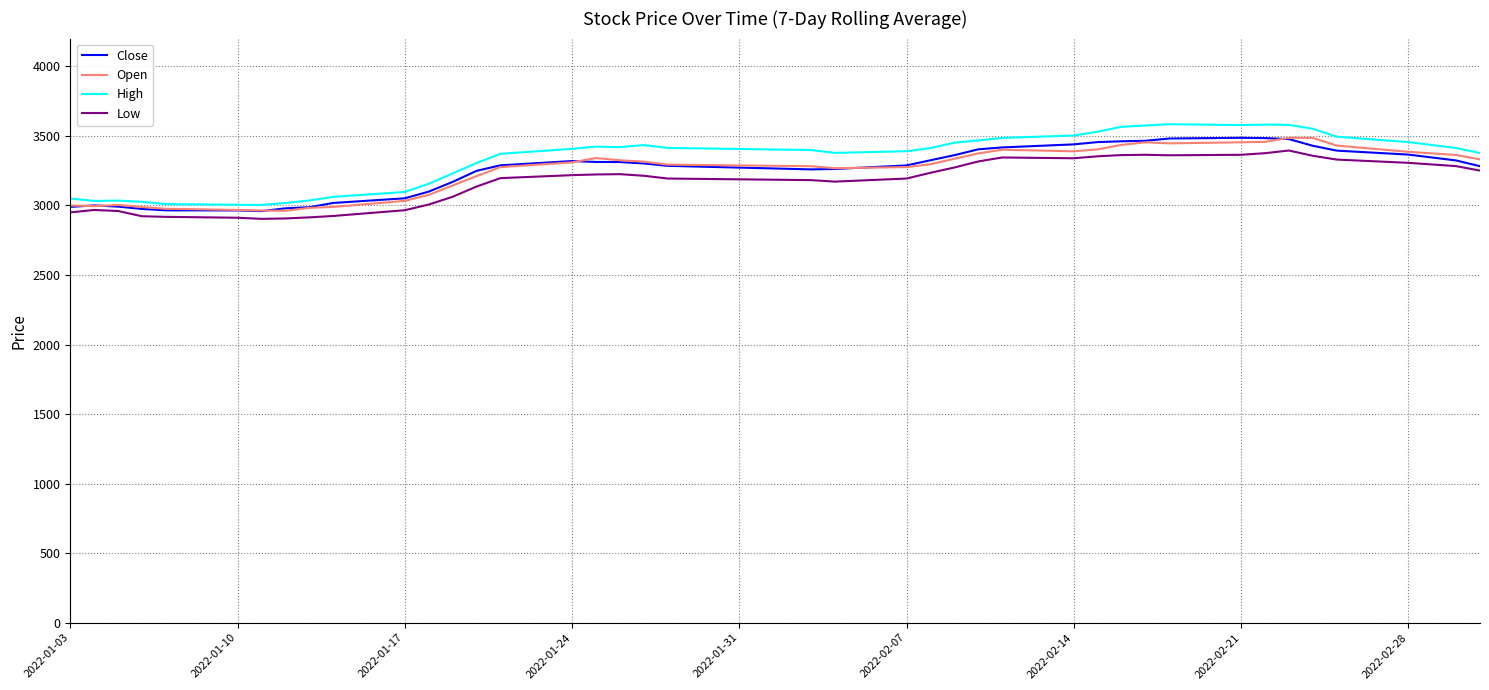

What is the minimum value shown in the chart?

2903.6